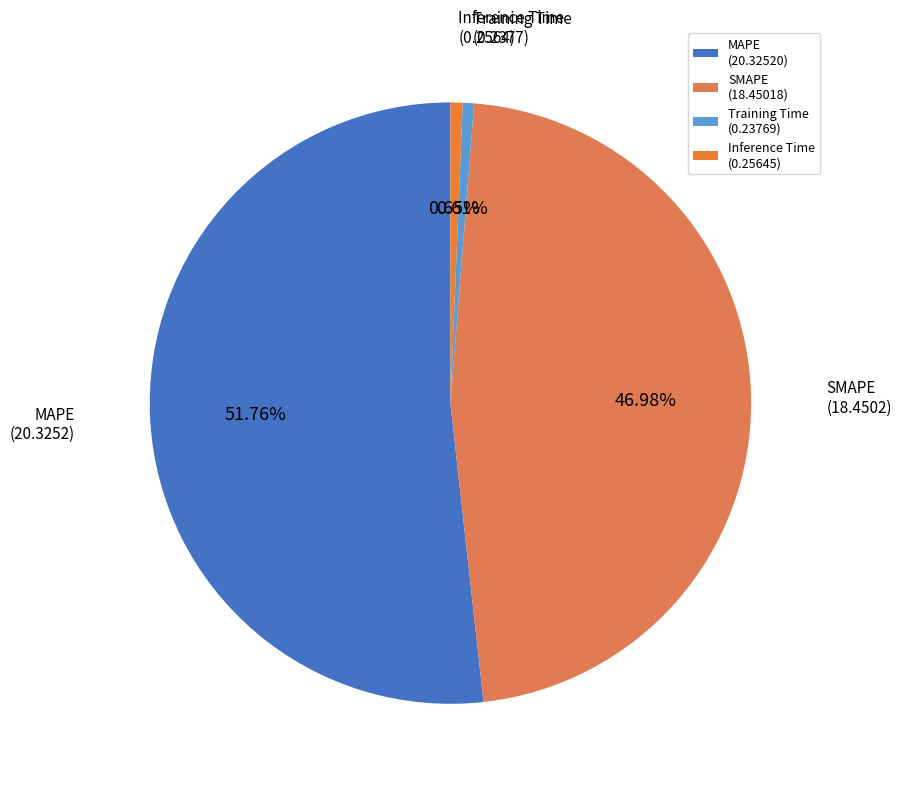

Which category has the smallest portion of the pie?

Training Time